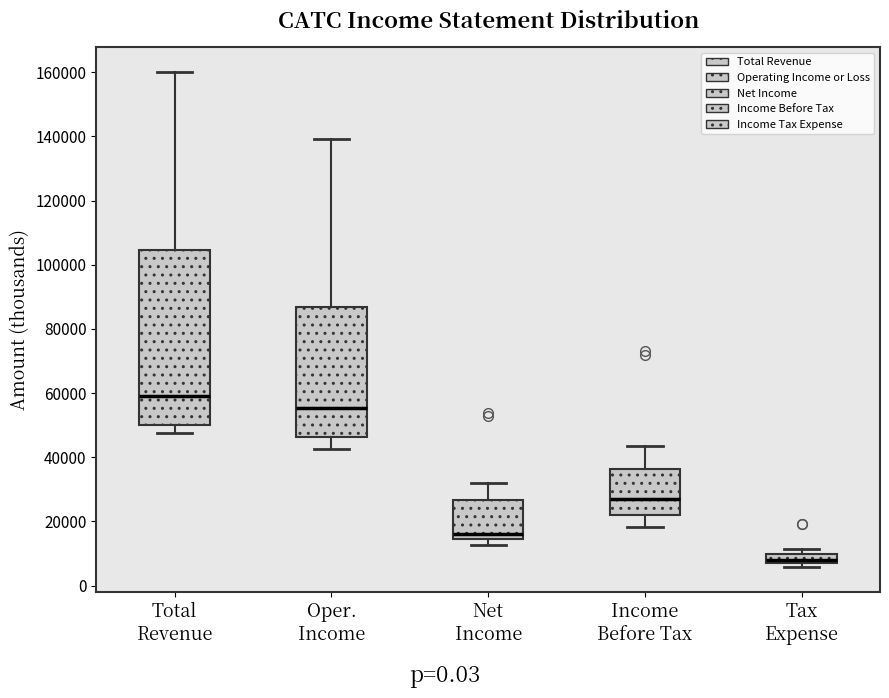

Which box is the tallest, from its lower edge to its upper edge?

Total Revenue